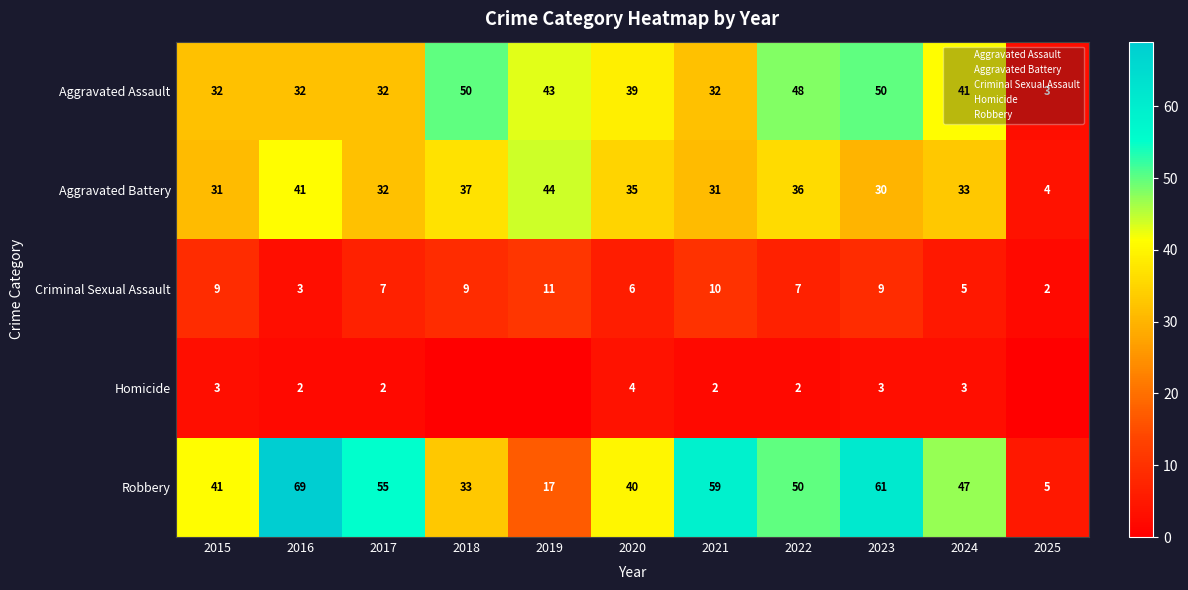

What value does the Aggravated Battery series have at 2017, to the nearest 10?

30